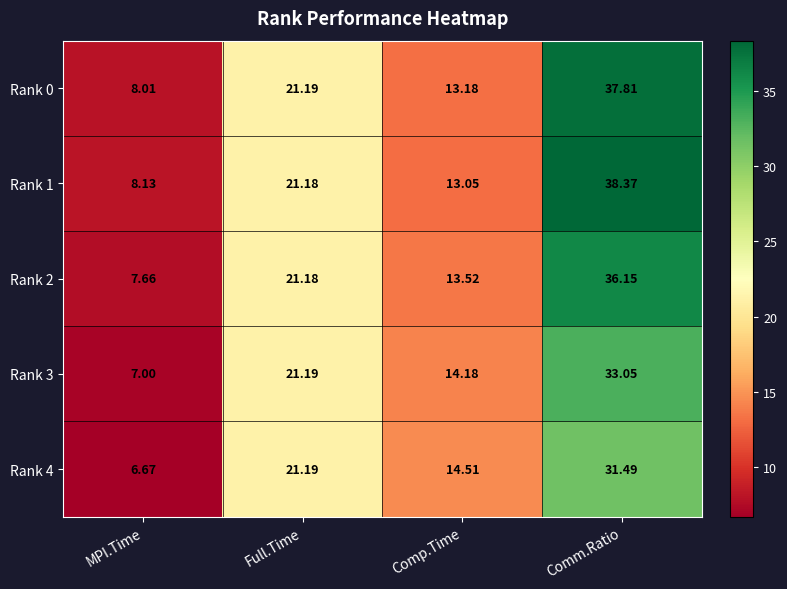

At which category is the sum across all series the highest?

Comm.Ratio